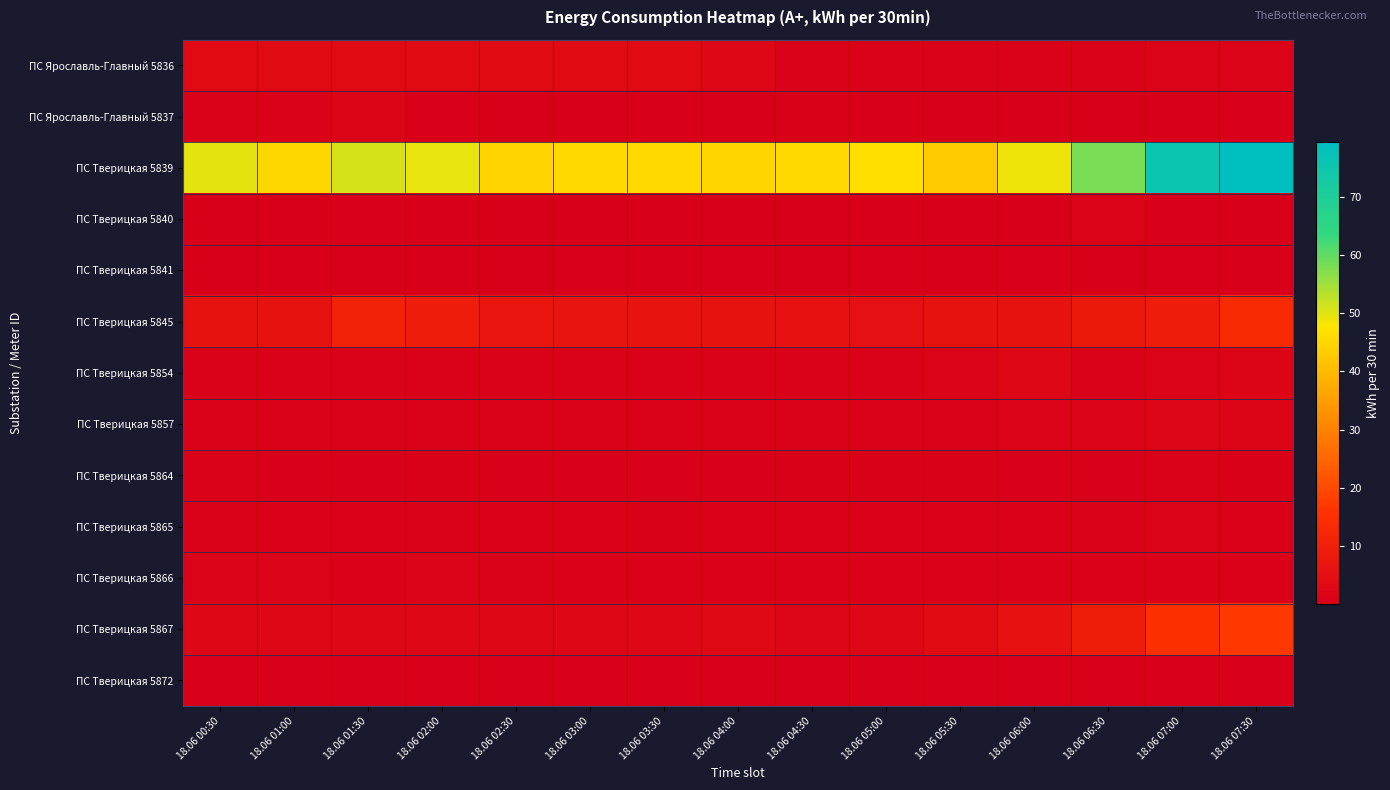

Reading left to right, list all the values displayed in this chart.

ПС Ярославль-Главный 5836: 18.06 00:30=3.2	18.06 01:00=3.3	18.06 01:30=3.3	18.06 02:00=3.3	18.06 02:30=3.3	18.06 03:00=3.3	18.06 03:30=3.3	18.06 04:00=2.4	18.06 04:30=0.8	18.06 05:00=1.1	18.06 05:30=0.9	18.06 06:00=0.8	18.06 06:30=0.8	18.06 07:00=1.2	18.06 07:30=1.1
ПС Ярославль-Главный 5837: 18.06 00:30=0.8	18.06 01:00=0.9	18.06 01:30=1.5	18.06 02:00=0.4	18.06 02:30=0.1	18.06 03:00=0.1	18.06 03:30=0.0	18.06 04:00=0.1	18.06 04:30=0.6	18.06 05:00=0.1	18.06 05:30=0.0	18.06 06:00=0.1	18.06 06:30=0.0	18.06 07:00=0.1	18.06 07:30=0.2
ПС Тверицкая 5839: 18.06 00:30=49.7	18.06 01:00=45.1	18.06 01:30=50.9	18.06 02:00=49.4	18.06 02:30=44.4	18.06 03:00=45.6	18.06 03:30=45.6	18.06 04:00=44.9	18.06 04:30=45.6	18.06 05:00=46.6	18.06 05:30=43.0	18.06 06:00=49.0	18.06 06:30=58.1	18.06 07:00=75.6	18.06 07:30=79.4
ПС Тверицкая 5840: 18.06 00:30=0.1	18.06 01:00=0.1	18.06 01:30=0.2	18.06 02:00=0.1	18.06 02:30=0.1	18.06 03:00=0.1	18.06 03:30=0.2	18.06 04:00=0.1	18.06 04:30=0.1	18.06 05:00=0.1	18.06 05:30=0.1	18.06 06:00=0.1	18.06 06:30=1.3	18.06 07:00=0.3	18.06 07:30=0.0
ПС Тверицкая 5841: 18.06 00:30=0.2	18.06 01:00=0.2	18.06 01:30=0.1	18.06 02:00=0.2	18.06 02:30=0.1	18.06 03:00=0.2	18.06 03:30=0.1	18.06 04:00=0.2	18.06 04:30=0.1	18.06 05:00=0.2	18.06 05:30=0.1	18.06 06:00=0.2	18.06 06:30=0.1	18.06 07:00=0.4	18.06 07:30=0.1
ПС Тверицкая 5845: 18.06 00:30=6.0	18.06 01:00=6.0	18.06 01:30=10.8	18.06 02:00=9.1	18.06 02:30=6.9	18.06 03:00=6.5	18.06 03:30=6.4	18.06 04:00=5.8	18.06 04:30=5.6	18.06 05:00=5.3	18.06 05:30=5.9	18.06 06:00=5.8	18.06 06:30=8.0	18.06 07:00=9.0	18.06 07:30=13.2
ПС Тверицкая 5854: 18.06 00:30=1.0	18.06 01:00=1.0	18.06 01:30=1.0	18.06 02:00=1.0	18.06 02:30=1.0	18.06 03:00=1.0	18.06 03:30=1.0	18.06 04:00=0.9	18.06 04:30=1.1	18.06 05:00=1.0	18.06 05:30=1.2	18.06 06:00=2.4	18.06 06:30=1.1	18.06 07:00=1.2	18.06 07:30=1.7
ПС Тверицкая 5857: 18.06 00:30=1.0	18.06 01:00=1.0	18.06 01:30=0.9	18.06 02:00=1.0	18.06 02:30=0.9	18.06 03:00=0.9	18.06 03:30=1.0	18.06 04:00=1.0	18.06 04:30=1.0	18.06 05:00=1.0	18.06 05:30=1.0	18.06 06:00=1.2	18.06 06:30=1.4	18.06 07:00=2.2	18.06 07:30=1.7
ПС Тверицкая 5864: 18.06 00:30=1.0	18.06 01:00=0.4	18.06 01:30=0.4	18.06 02:00=0.5	18.06 02:30=0.5	18.06 03:00=0.5	18.06 03:30=0.4	18.06 04:00=0.4	18.06 04:30=0.5	18.06 05:00=0.5	18.06 05:30=0.5	18.06 06:00=0.4	18.06 06:30=0.4	18.06 07:00=0.8	18.06 07:30=0.5
ПС Тверицкая 5865: 18.06 00:30=0.8	18.06 01:00=0.7	18.06 01:30=0.7	18.06 02:00=1.1	18.06 02:30=0.6	18.06 03:00=0.7	18.06 03:30=0.6	18.06 04:00=0.7	18.06 04:30=0.7	18.06 05:00=0.7	18.06 05:30=0.7	18.06 06:00=0.7	18.06 06:30=1.1	18.06 07:00=1.2	18.06 07:30=0.8
ПС Тверицкая 5866: 18.06 00:30=1.1	18.06 01:00=1.1	18.06 01:30=0.6	18.06 02:00=1.3	18.06 02:30=0.8	18.06 03:00=0.7	18.06 03:30=0.7	18.06 04:00=0.7	18.06 04:30=0.7	18.06 05:00=0.7	18.06 05:30=0.7	18.06 06:00=0.7	18.06 06:30=0.7	18.06 07:00=0.7	18.06 07:30=0.7
ПС Тверицкая 5867: 18.06 00:30=2.6	18.06 01:00=2.6	18.06 01:30=2.5	18.06 02:00=2.5	18.06 02:30=2.4	18.06 03:00=2.6	18.06 03:30=2.5	18.06 04:00=2.8	18.06 04:30=2.3	18.06 05:00=2.5	18.06 05:30=3.8	18.06 06:00=5.6	18.06 06:30=9.2	18.06 07:00=14.8	18.06 07:30=16.8
ПС Тверицкая 5872: 18.06 00:30=0.3	18.06 01:00=0.3	18.06 01:30=0.2	18.06 02:00=0.4	18.06 02:30=0.3	18.06 03:00=0.3	18.06 03:30=0.3	18.06 04:00=0.3	18.06 04:30=0.4	18.06 05:00=0.3	18.06 05:30=0.4	18.06 06:00=0.4	18.06 06:30=0.3	18.06 07:00=0.3	18.06 07:30=0.4